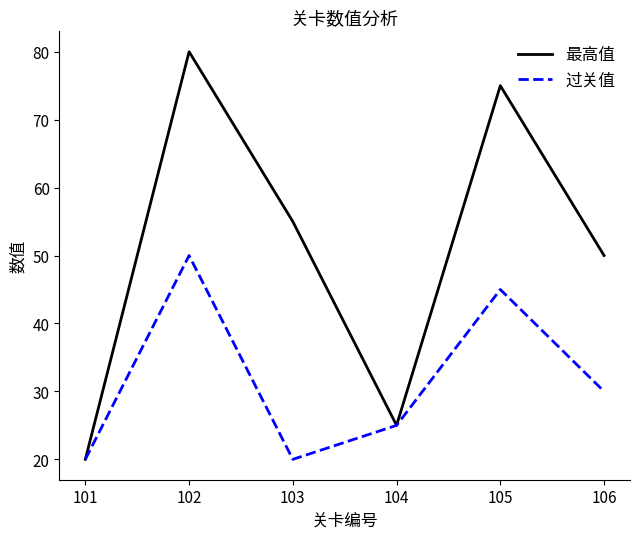

Which category has the highest value in the 过关值 series?

102